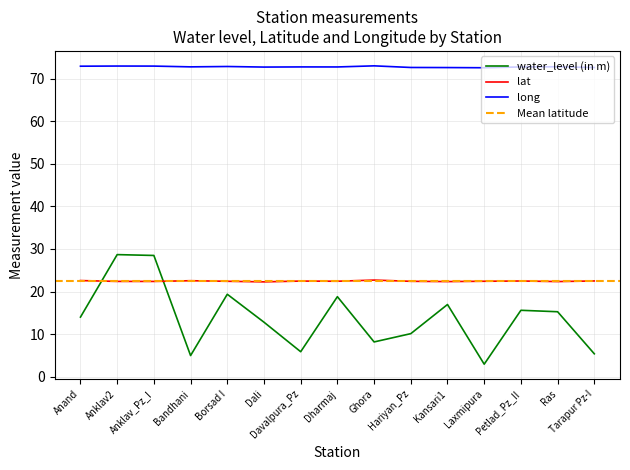

What is the difference between the maximum and minimum values in the lat series?

0.4